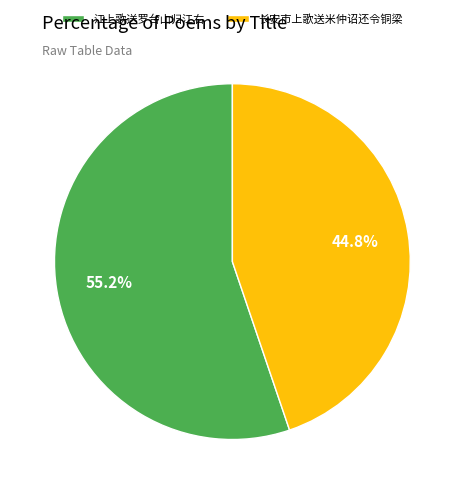

Count the number of slices in the pie.

2